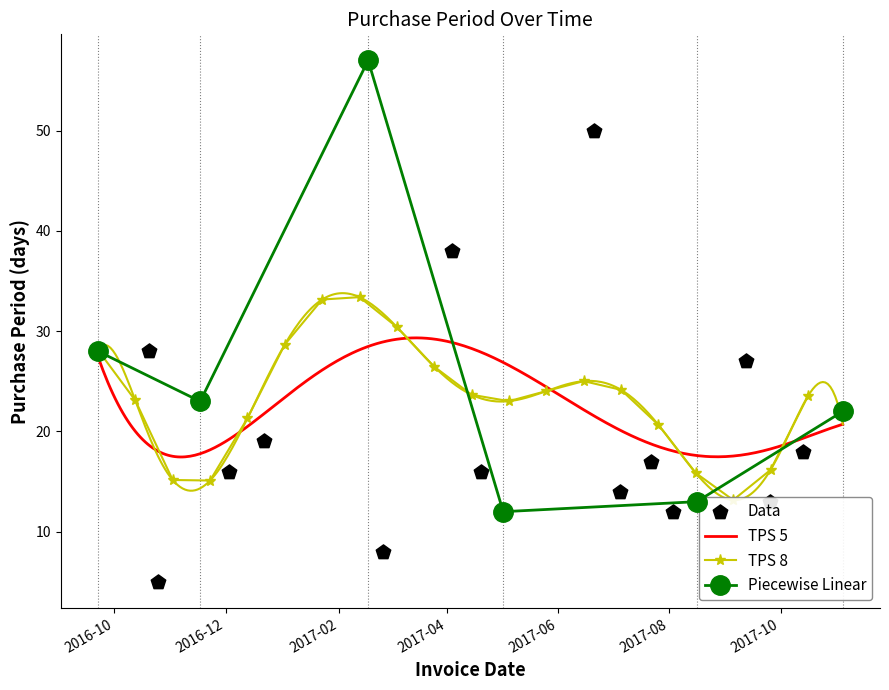

Which has a higher value, 2017-08-16 or 2017-07-22?

2017-07-22